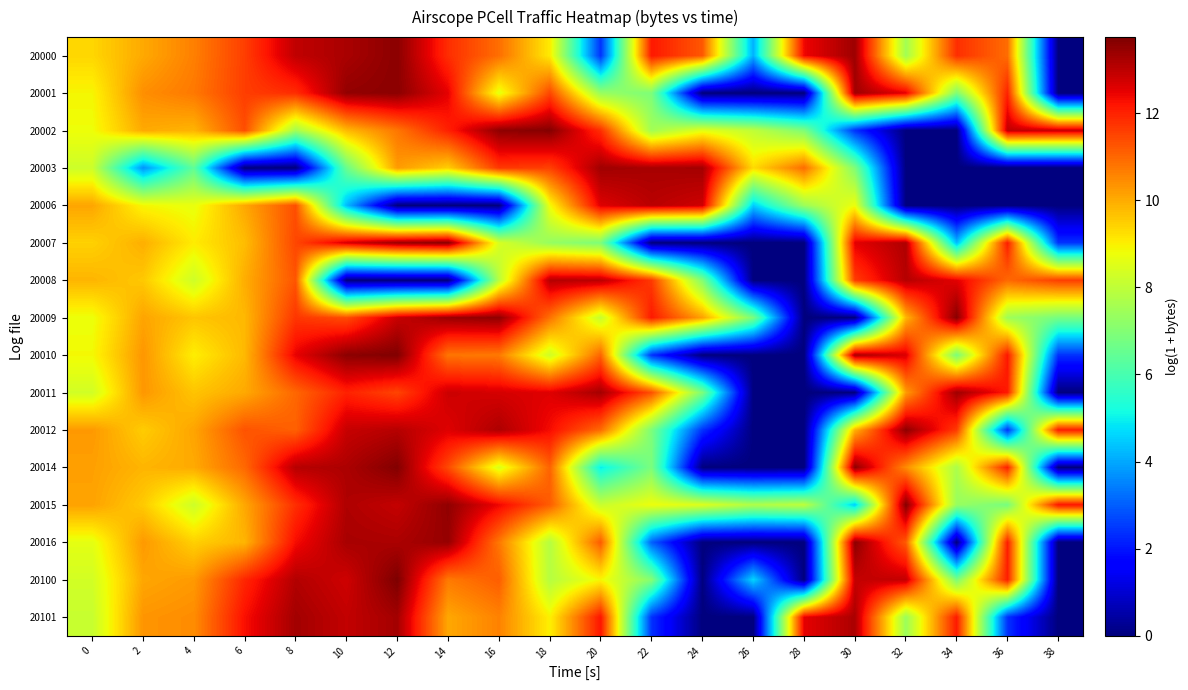

What is the total value across all series at 6?

160.3